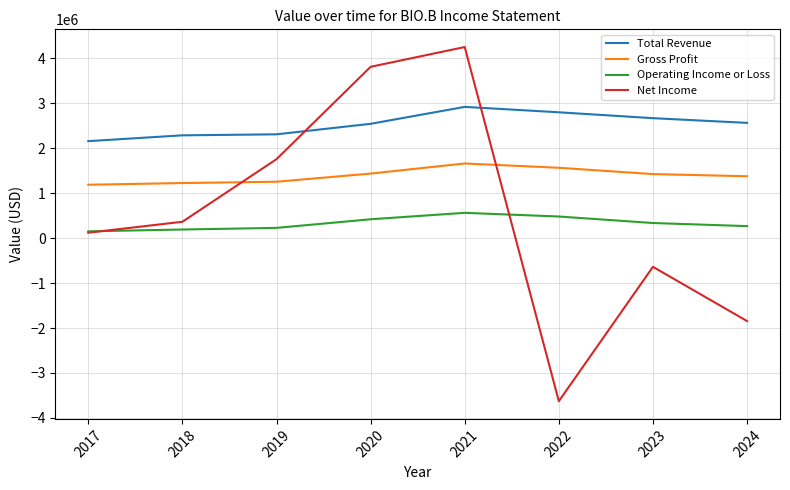

Count the number of categories in the chart.

8